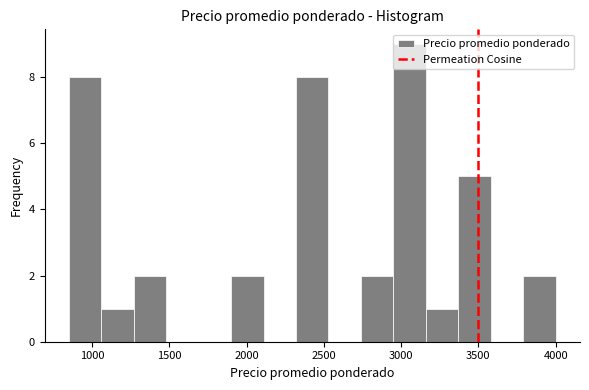

Reading left to right, transcribe this chart: for each bar, give the range it covers on the x-axis and its height. Neither the bar edges nor the heights are printed on the chart, so give them approximately, as read against the axes.

850 to 1060: 8
1060 to 1270: 1
1270 to 1480: 2
1480 to 1690: 0
1690 to 1900: 0
1900 to 2110: 2
2110 to 2320: 0
2320 to 2530: 8
2530 to 2740: 0
2740 to 2950: 2
2950 to 3160: 9
3160 to 3370: 1
3370 to 3580: 5
3580 to 3790: 0
3790 to 4000: 2